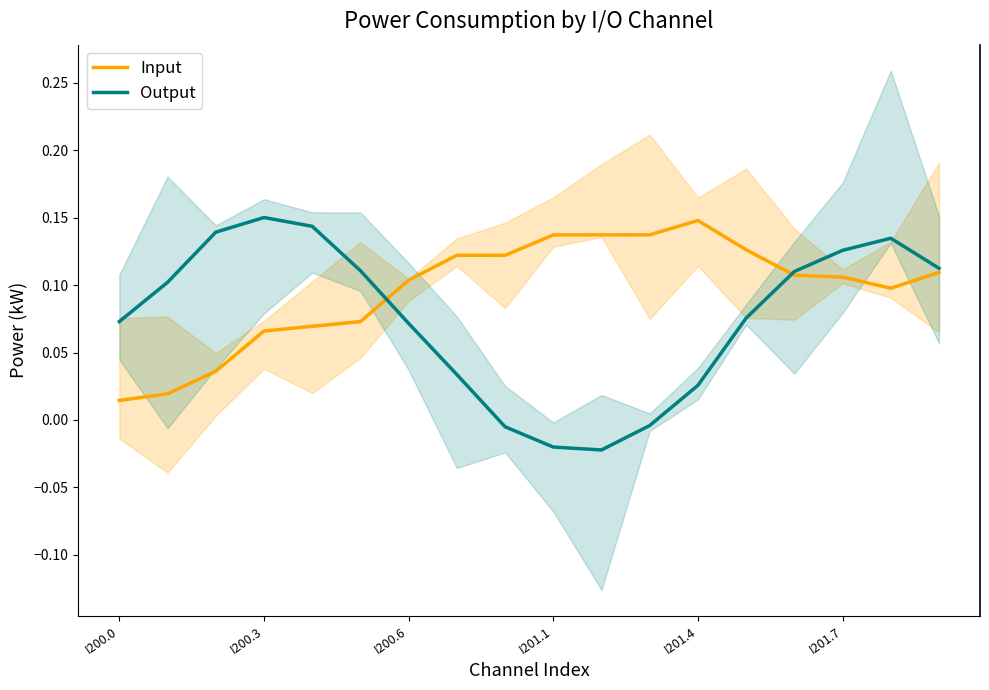

What are all the series names shown in the legend?

Input, Output